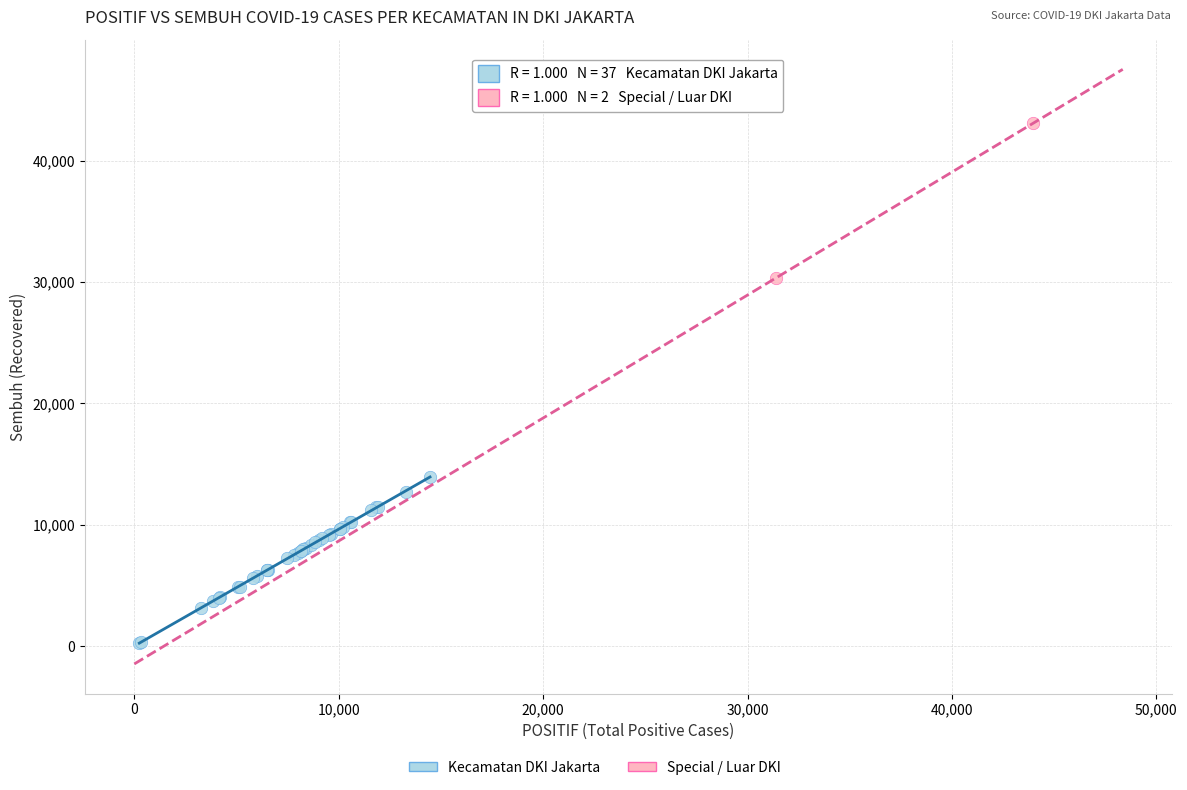

Which series reaches the minimum Y coordinate?

Kecamatan DKI Jakarta